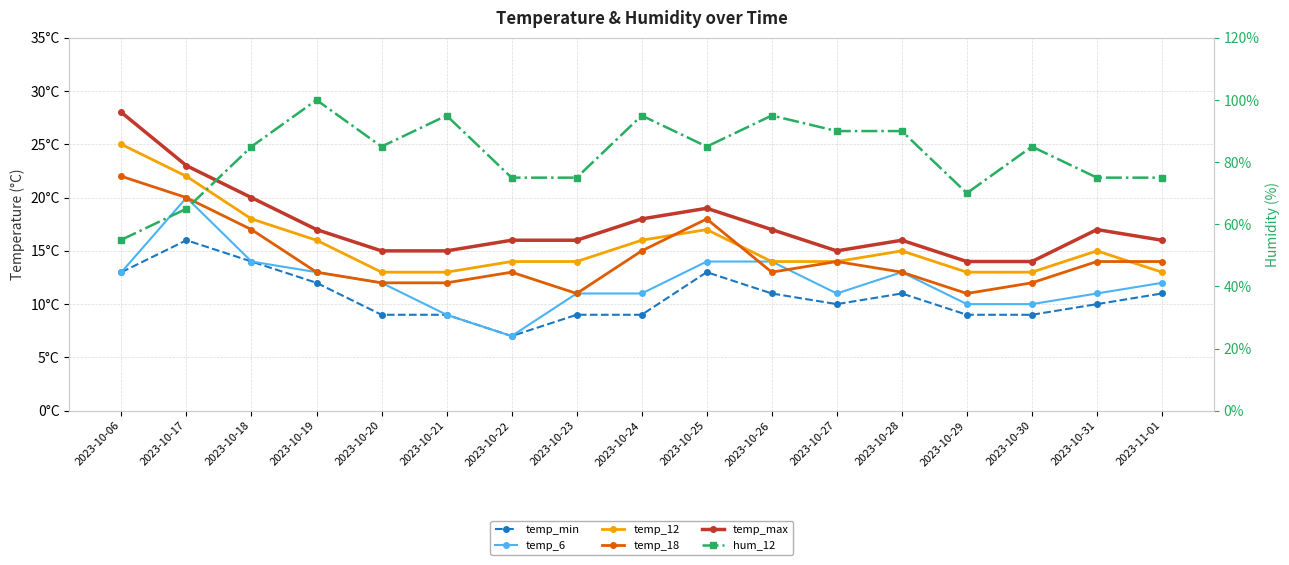

In temp_min, how many points are lower than both neighbors (excluding endpoints)?

2